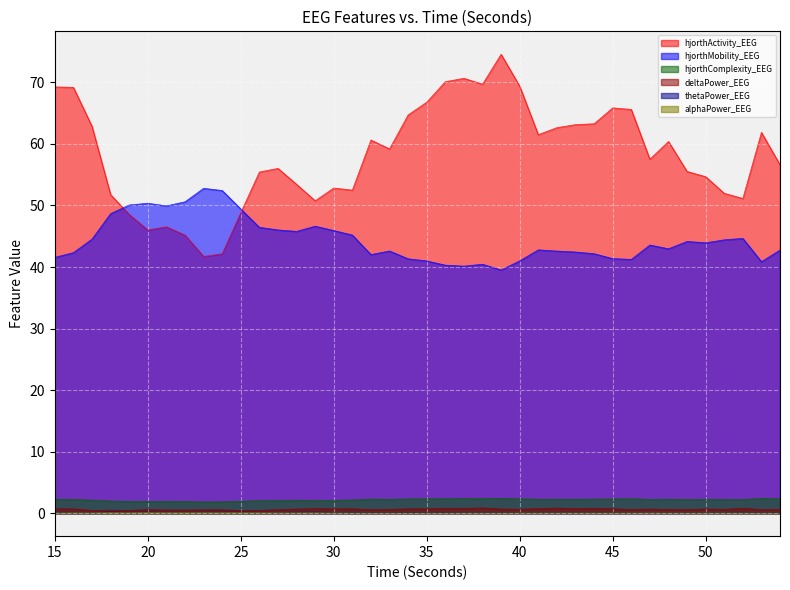

At 46, list the series in order from smallest to largest.

alphaPower_EEG, thetaPower_EEG, deltaPower_EEG, hjorthComplexity_EEG, hjorthMobility_EEG, hjorthActivity_EEG